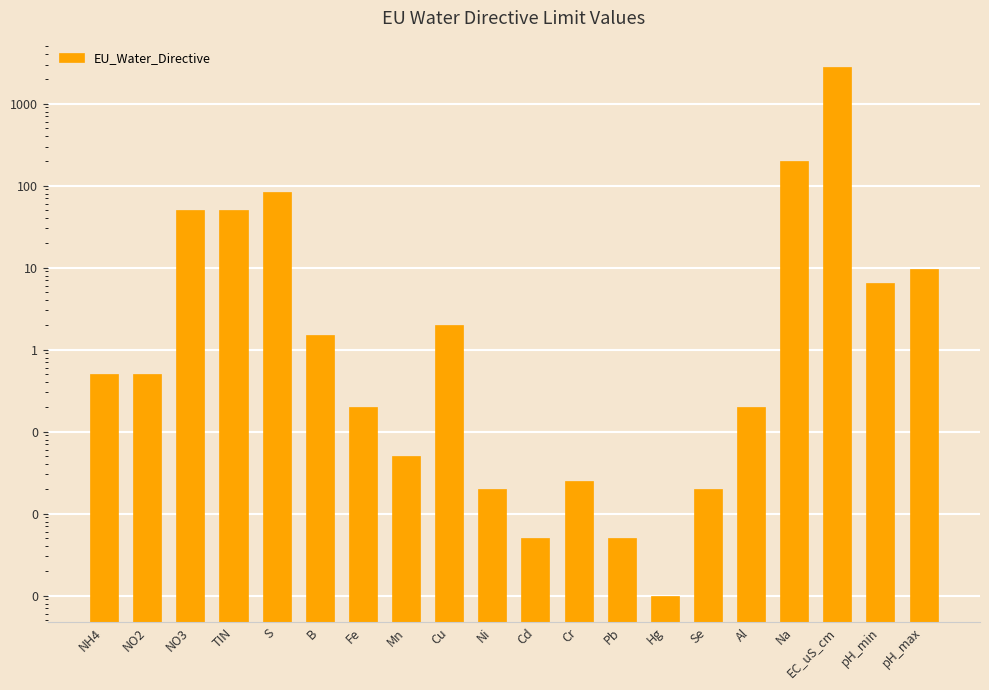

True or false: the data shows 82.5 at S.

True